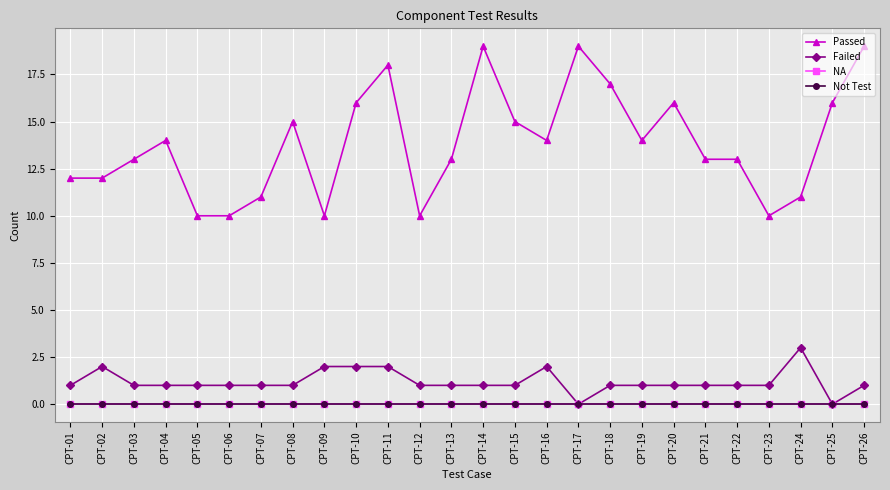

Rank the series at CPT-07 from highest to lowest value.

Passed, Failed, NA, Not Test